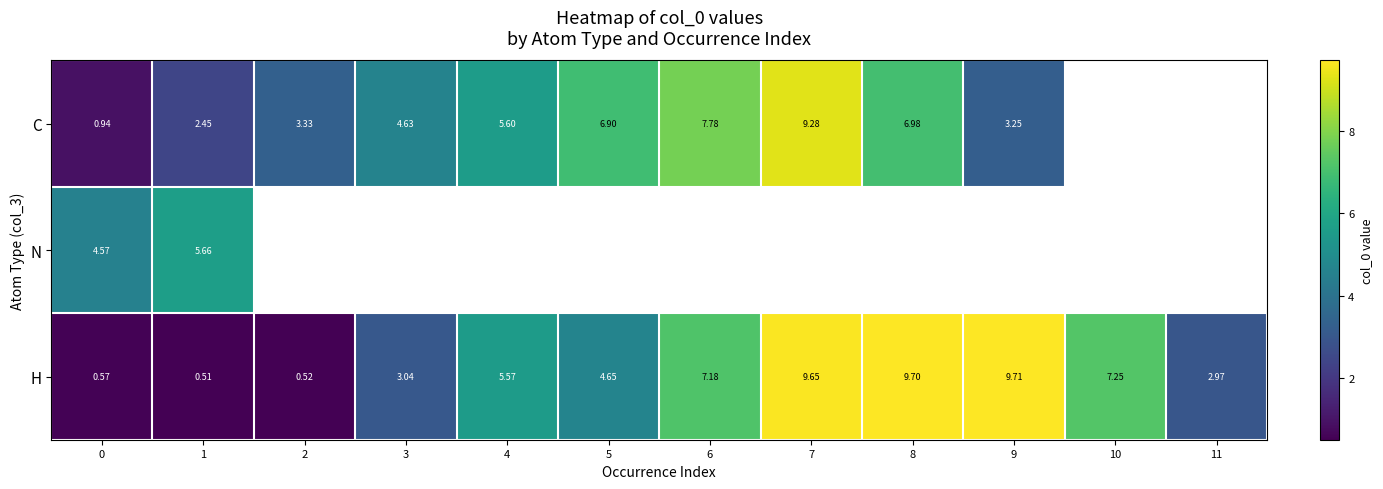

Is the value of H at 4 greater than the value of C at 7?

No